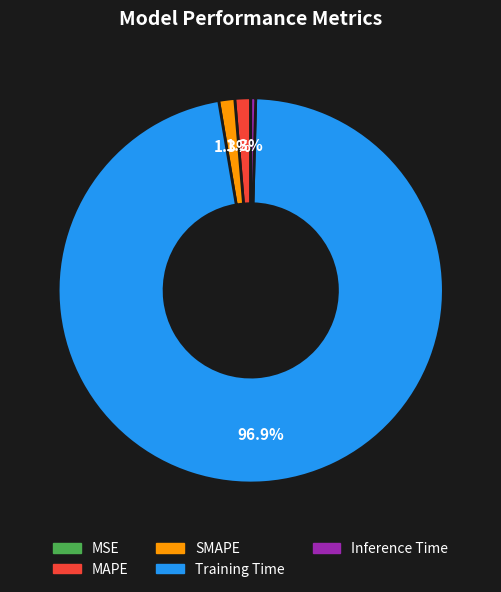

Which has a higher value, Inference Time or SMAPE?

SMAPE